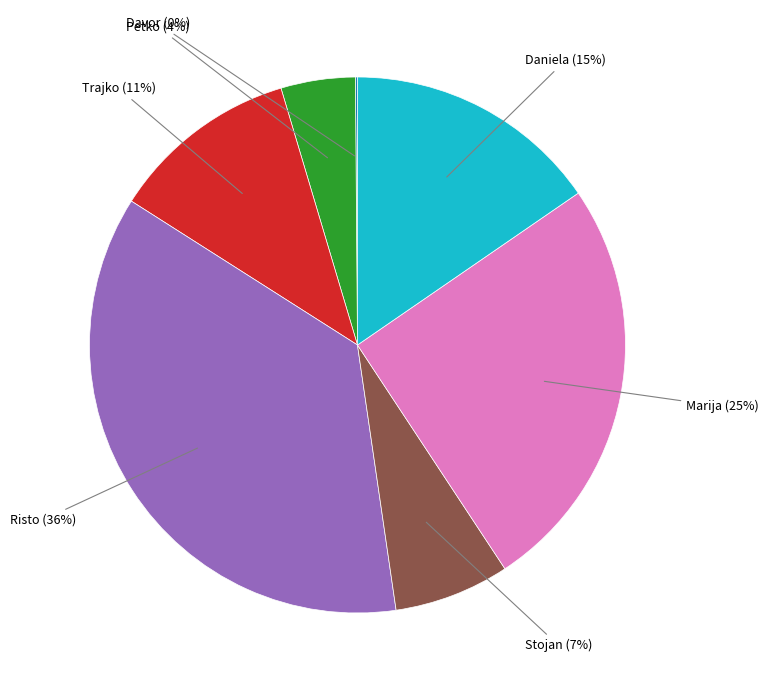

To the nearest percent, what portion does Trajko represent?

11%